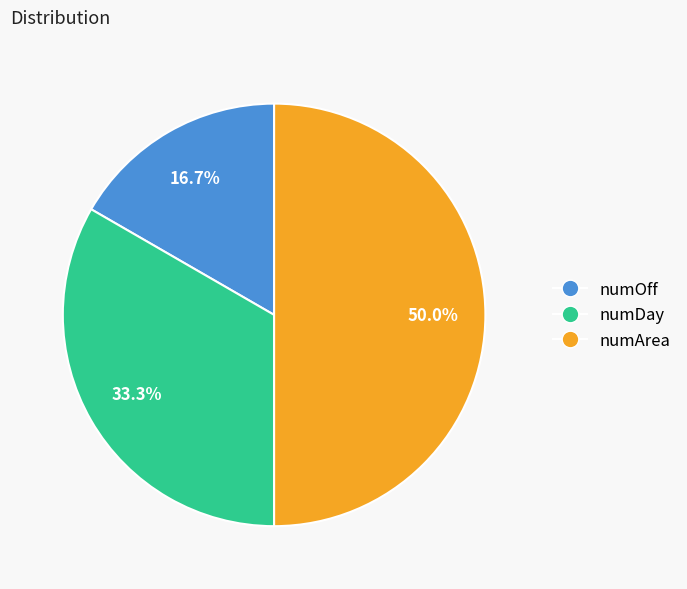

Does numDay account for over 50% of the chart?

No